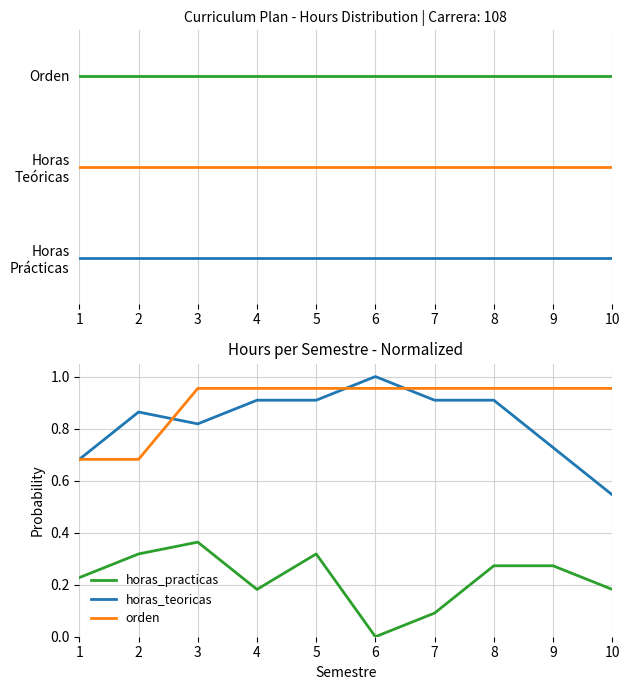

What is the total value across all series at 9?

2.0